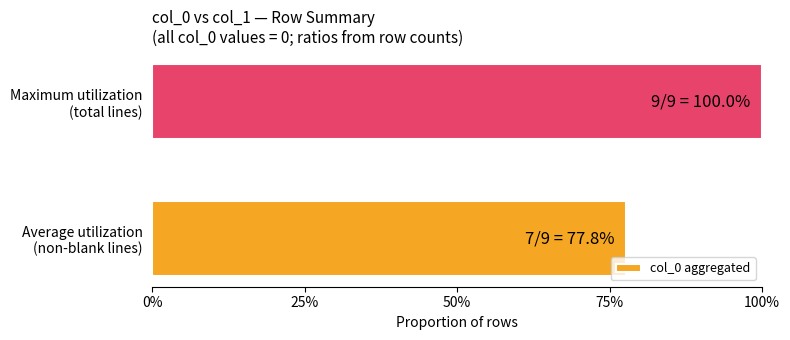

List the labels in order of value, smallest first.

Average utilization
(non-blank lines), Maximum utilization
(total lines)